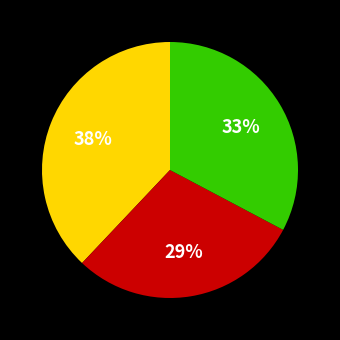

How many segments does this pie chart have?

3